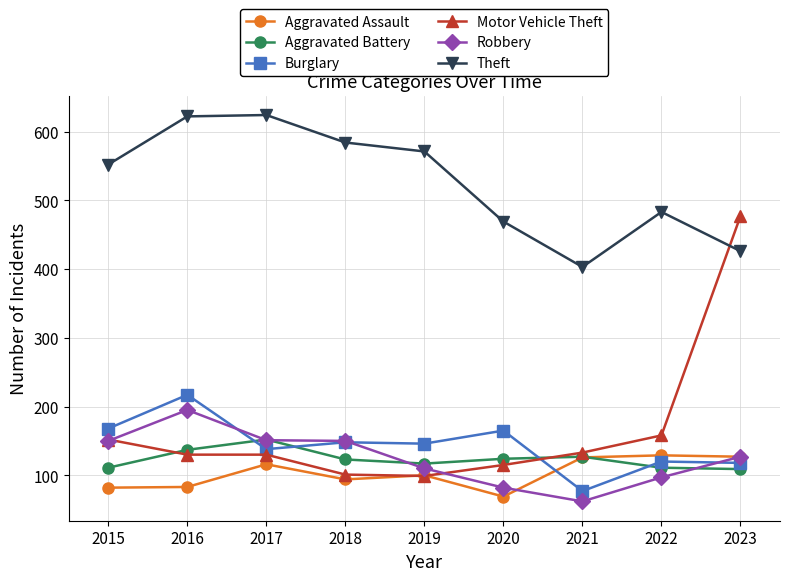

What is the total value across all series at 2017?

1311